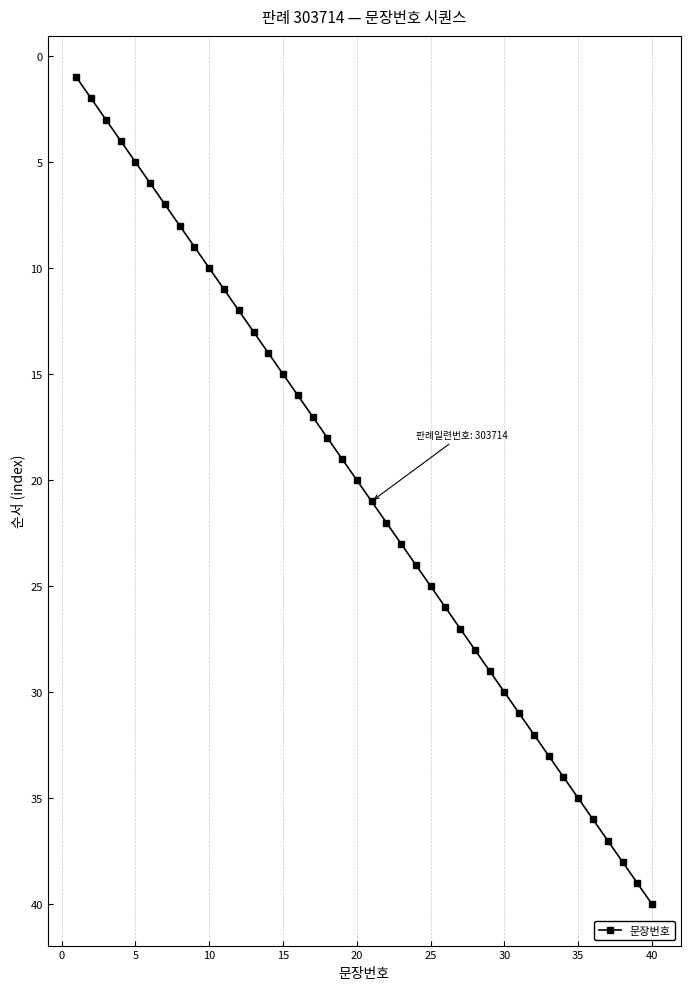

True or false: there are more than 1 points higher than both neighbors.

False